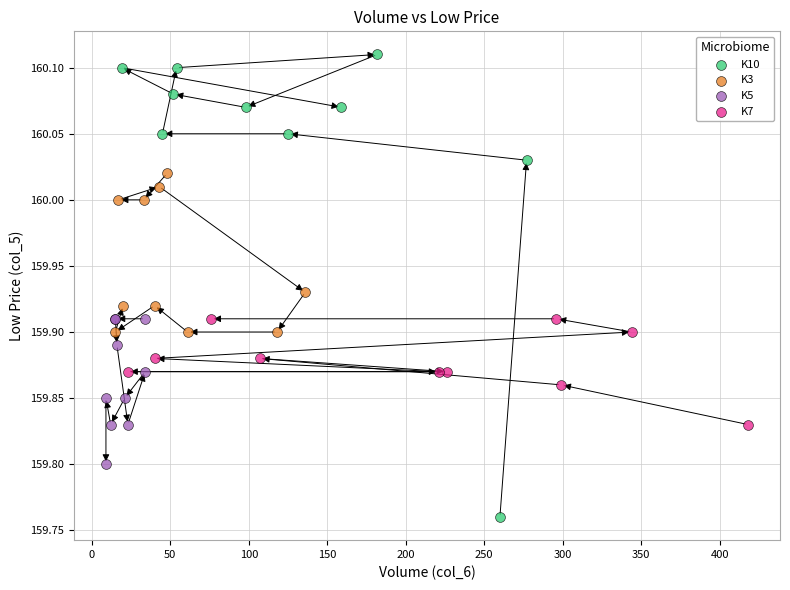

What are all the series names shown in the legend?

K10, K3, K5, K7